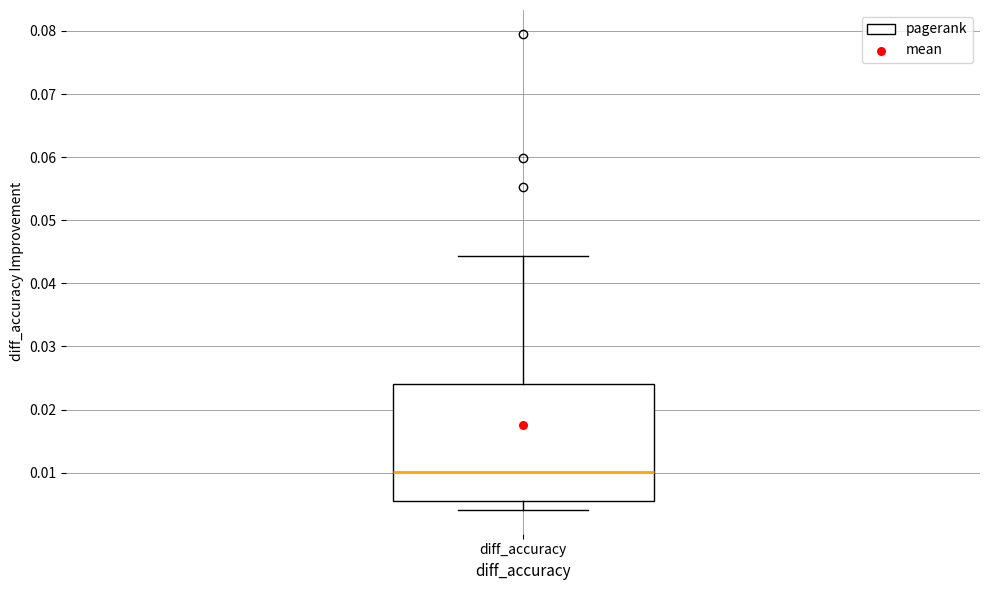

Transcribe this box plot: give where the median line is, the range the box spans, and where the two whiskers end, as read against the y-axis. The values are not printed on the chart, so give them approximately, as read against the axis.

median 0.010, box 0.005 to 0.024, whiskers 0.004 to 0.044